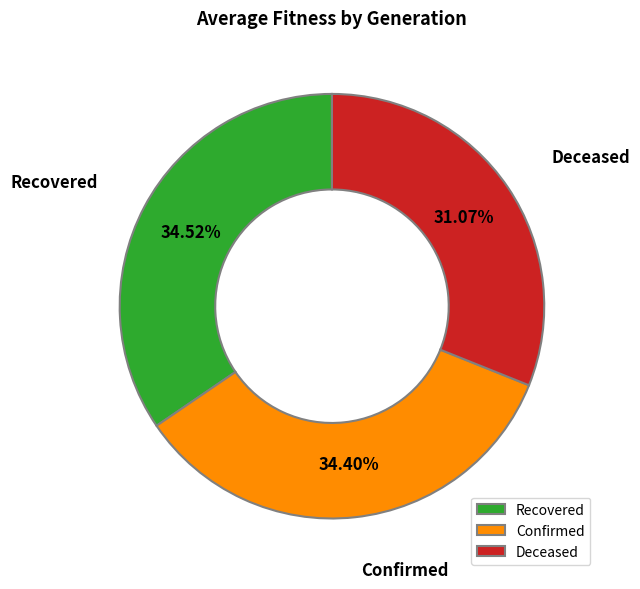

Which slice is the smallest?

Deceased